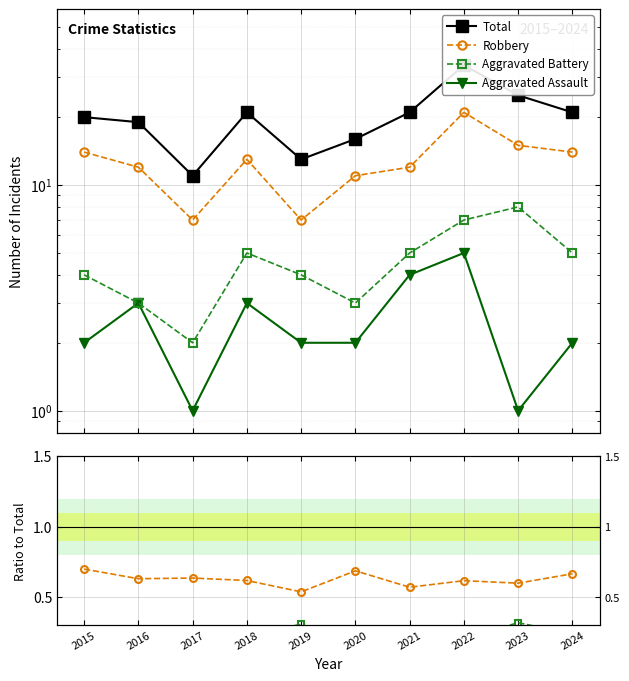

Does the chart display data point markers on the line(s)?

Yes